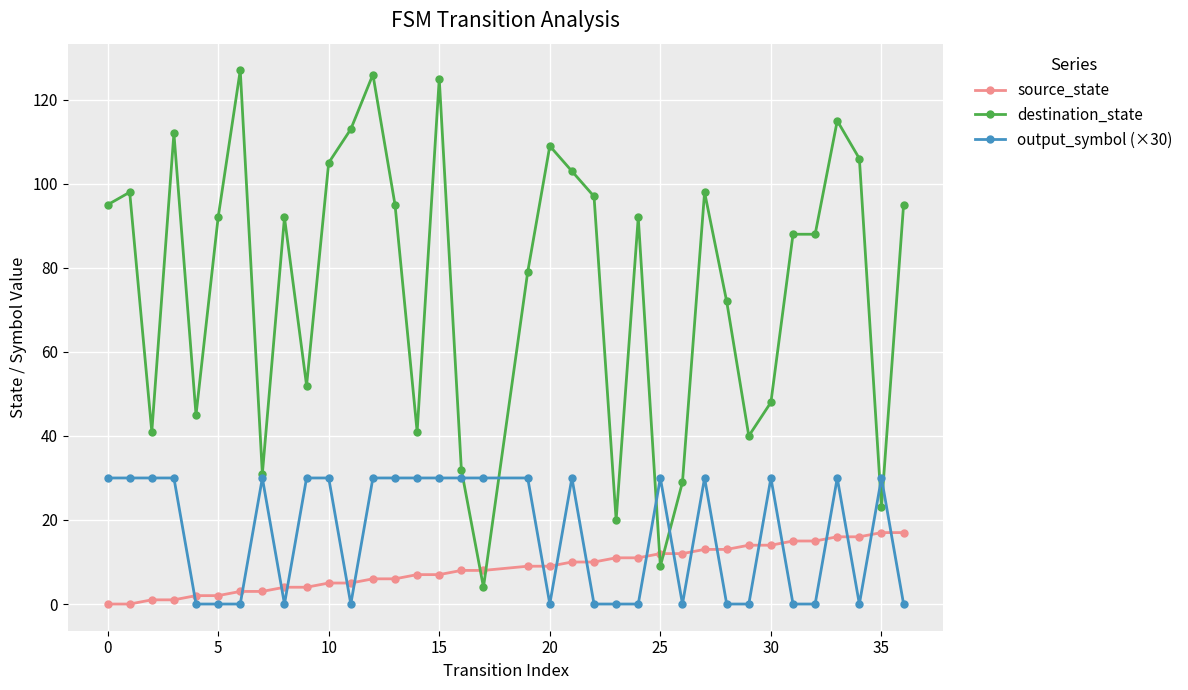

What is the sum of all destination_state values?

2737